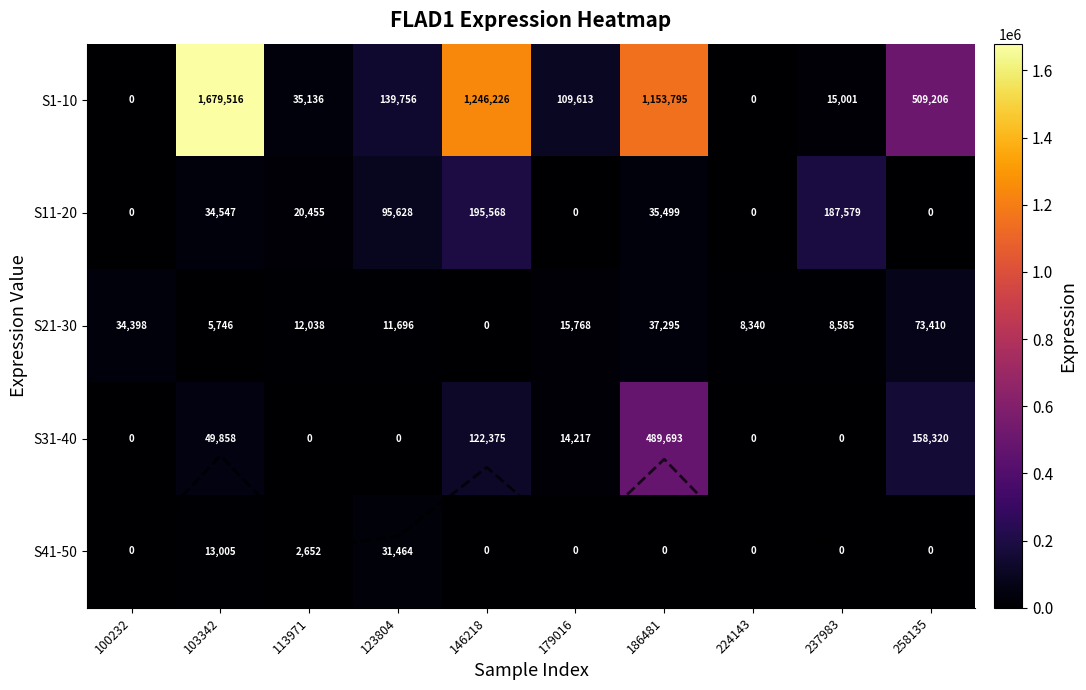

Rank the categories by S1-10 value from highest to lowest.

103342, 146218, 186481, 258135, 123804, 179016, 113971, 237983, 100232, 224143